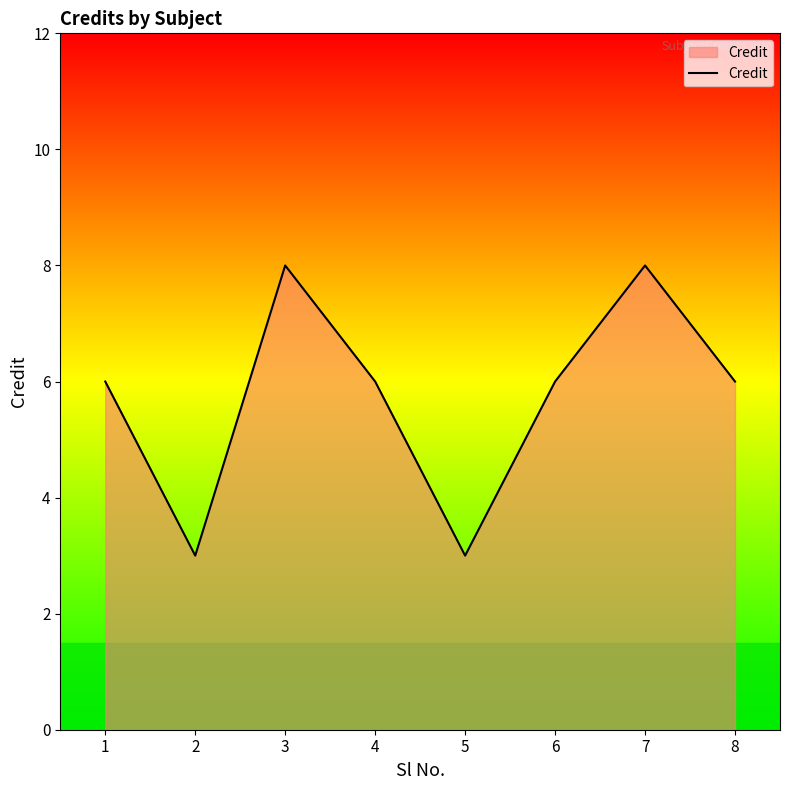

Reading left to right, list all the values displayed in this chart.

1=6	2=3	3=8	4=6	5=3	6=6	7=8	8=6